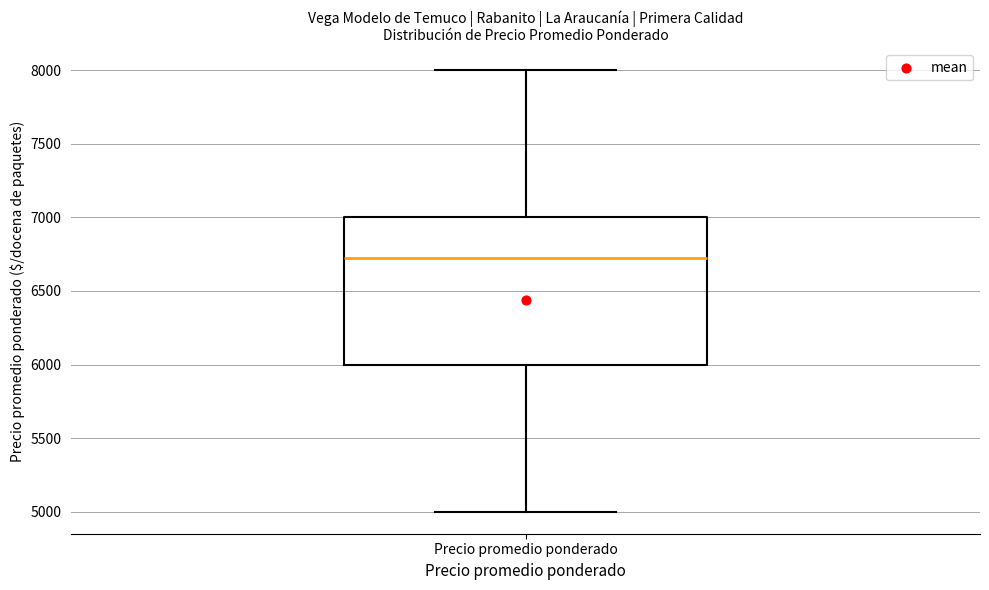

Read this box plot against the y-axis: the position of the median line, the range covered by the box, and the ends of both whiskers. The values are not printed on the chart, so give them approximately, as read against the axis.

median 6700, box 6000 to 7000, whiskers 5000 to 8000